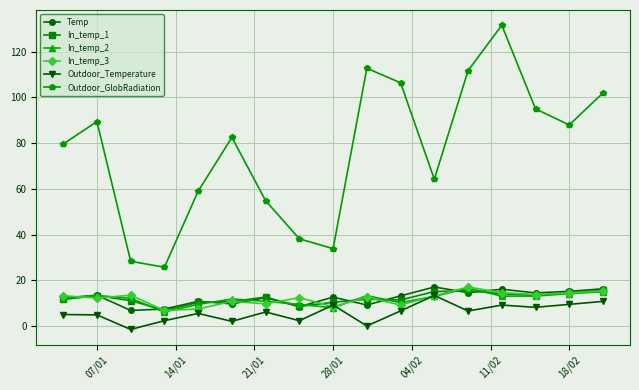

What is the value of the Outdoor_GlobRadiation point at the 14th from the left?

131.6